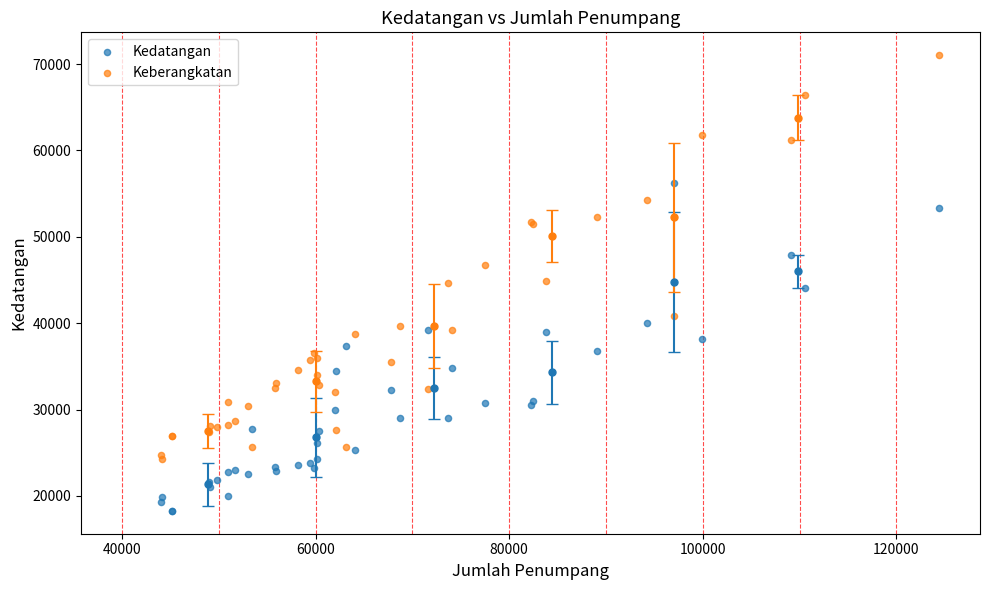

Which series reaches the maximum Y coordinate?

Keberangkatan